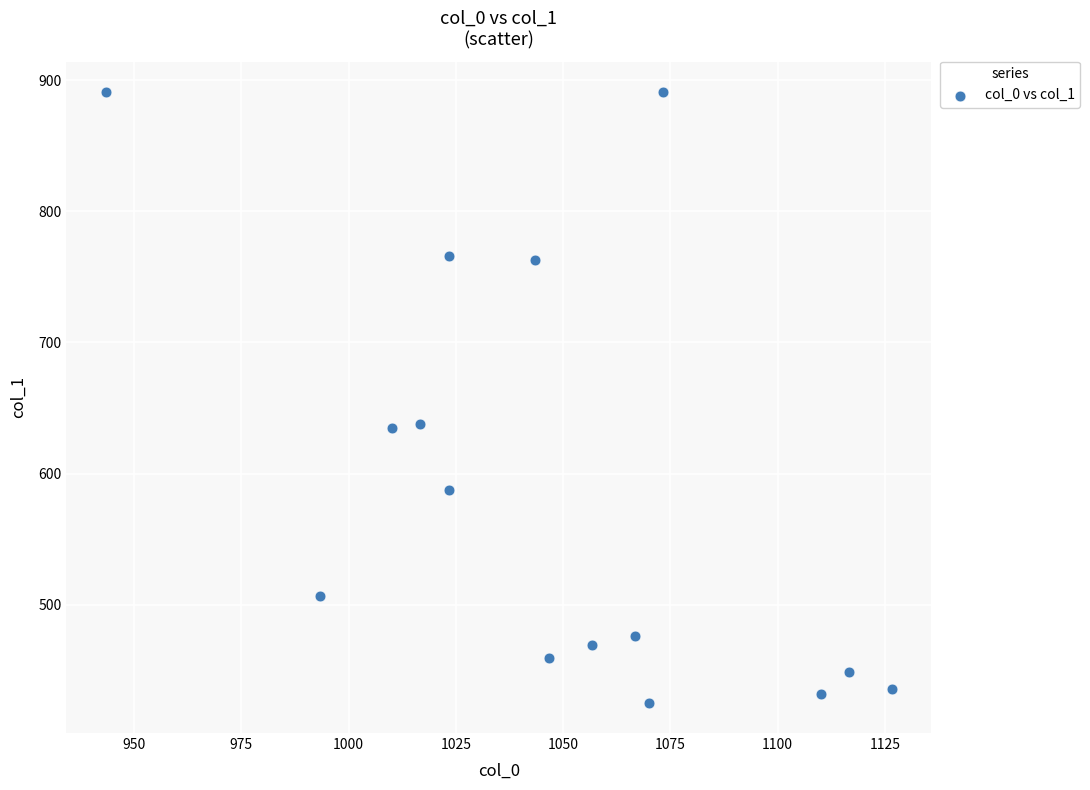

What is the range of X values (max minus min)?

183.3